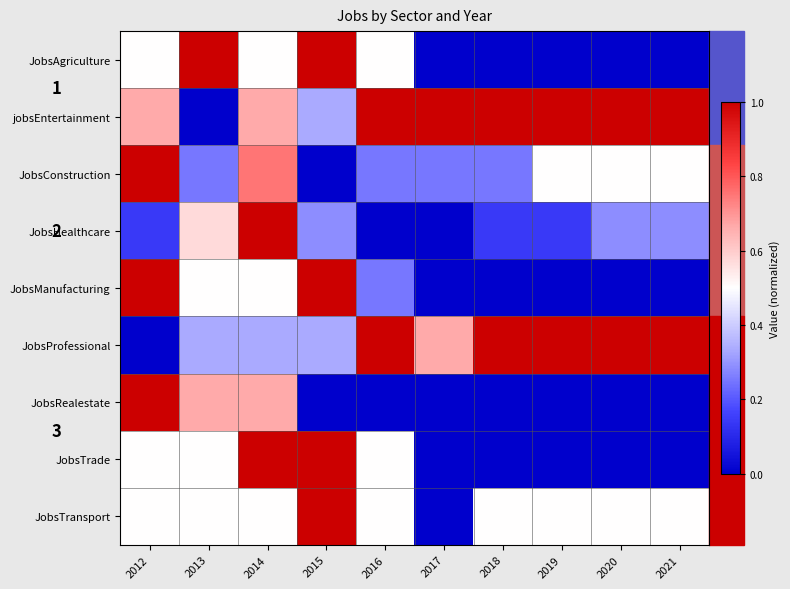

What is the sum of all JobsConstruction values?

4.2